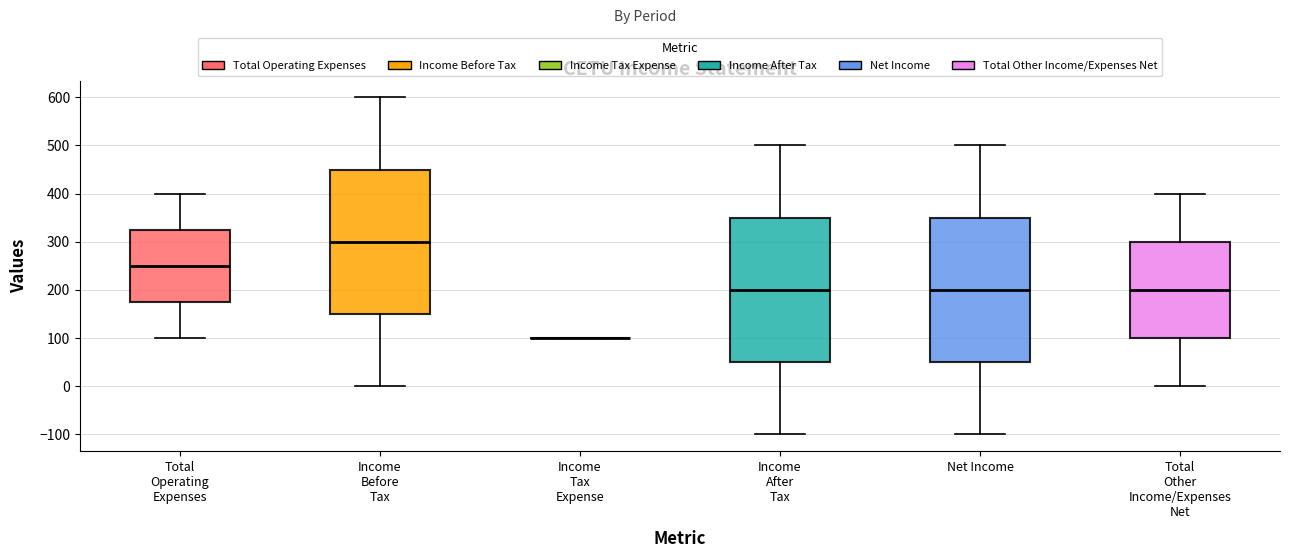

Reading left to right, transcribe this box plot: for each box, give where its median line is, the range the box spans, and where its two whiskers end, as read against the y-axis. The values are not printed on the chart, so give them approximately, as read against the axis.

Total Operating Expenses: median 250, box 180 to 330, whiskers 100 to 400
Income Before Tax: median 300, box 150 to 450, whiskers 0 to 600
Income Tax Expense: box collapsed to a line at 100, whiskers 100 to 100
Income After Tax: median 200, box 50 to 350, whiskers -100 to 500
Net Income: median 200, box 50 to 350, whiskers -100 to 500
Total Other Income/Expenses Net: median 200, box 100 to 300, whiskers 0 to 400